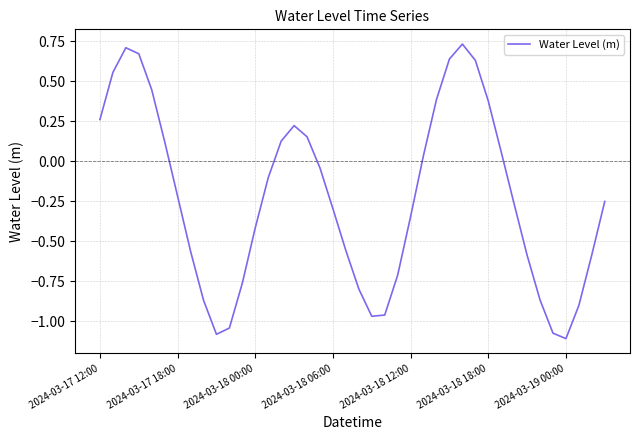

Where does the data first go above 0?

2024-03-17 12:00